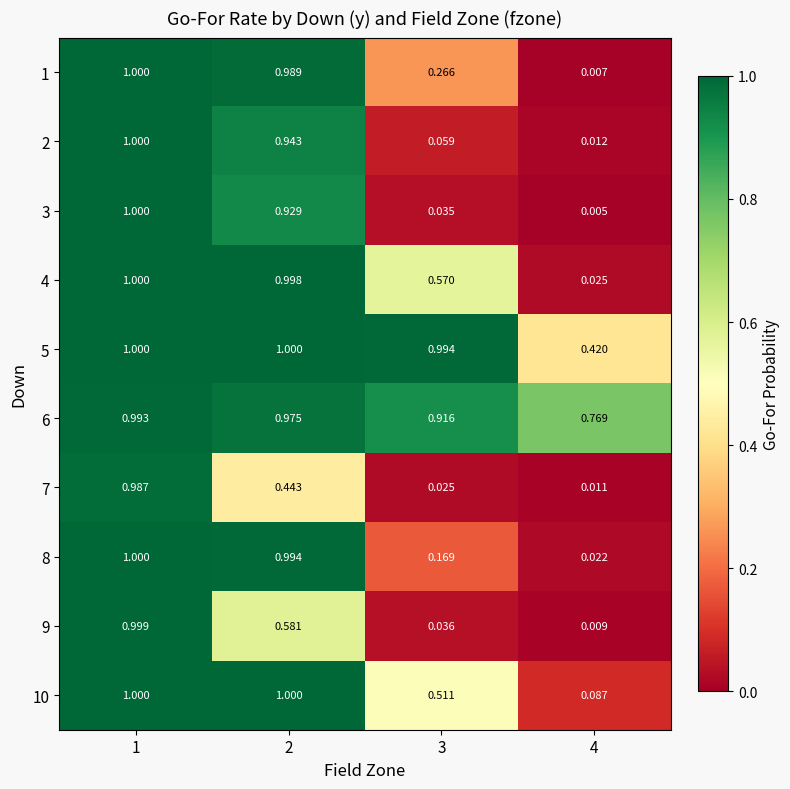

Is the value of 6 at 1 greater than the value of 5 at 3?

No